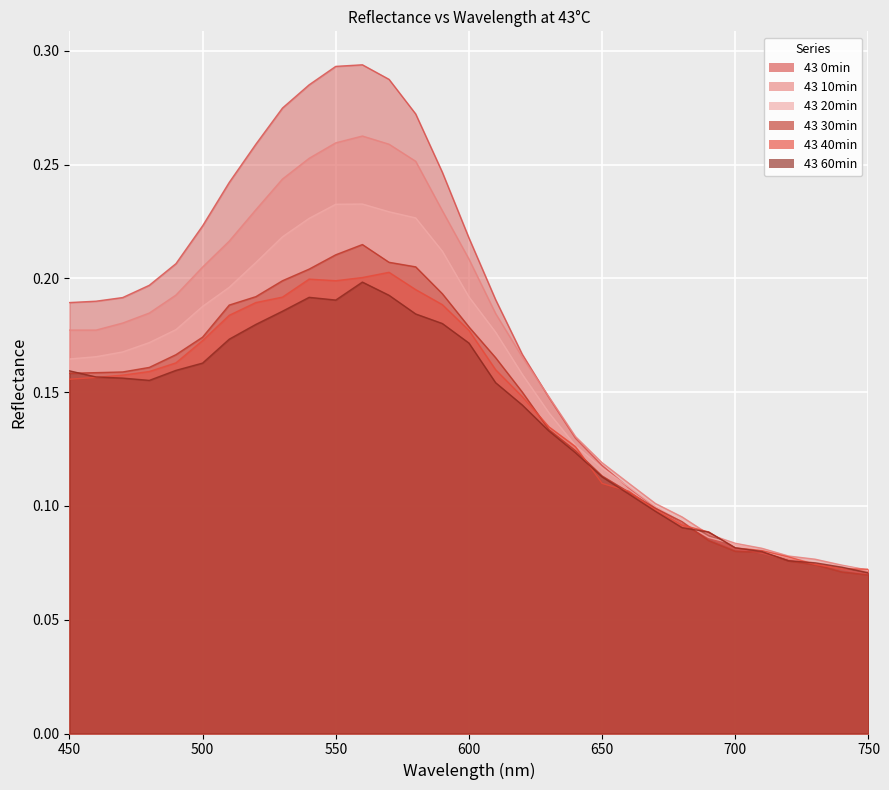

What is the difference between the maximum and minimum values in the 43 20min series?

0.2